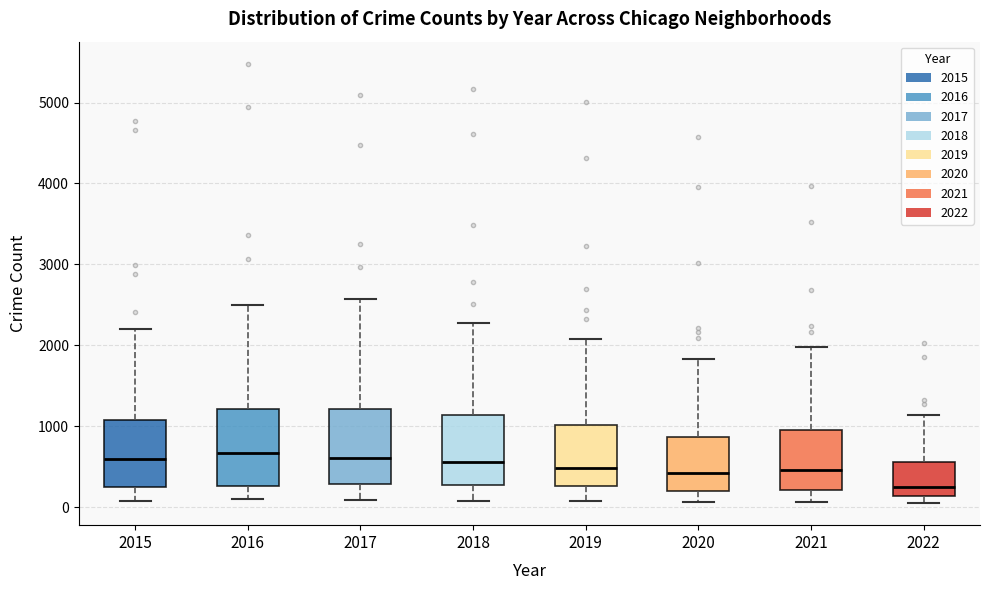

Reading left to right, transcribe this box plot: for each box, give where its median line is, the range the box spans, and where its two whiskers end, as read against the y-axis. The values are not printed on the chart, so give them approximately, as read against the axis.

2015: median 600, box 300 to 1100, whiskers 100 to 2200
2016: median 700, box 300 to 1200, whiskers 100 to 2500
2017: median 600, box 300 to 1200, whiskers 100 to 2600
2018: median 600, box 300 to 1100, whiskers 100 to 2300
2019: median 500, box 300 to 1000, whiskers 100 to 2100
2020: median 400, box 200 to 900, whiskers 100 to 1800
2021: median 500, box 200 to 1000, whiskers 100 to 2000
2022: median 200, box 100 to 600, whiskers 0 to 1100